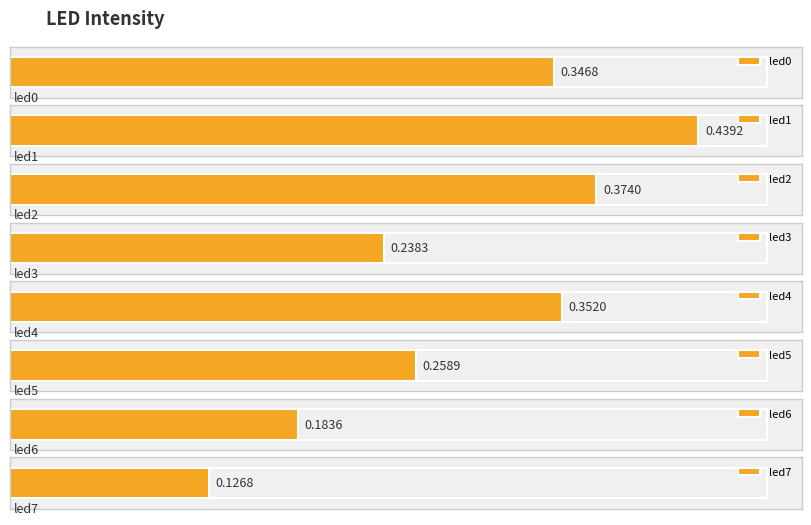

Read the value at led6.

0.2